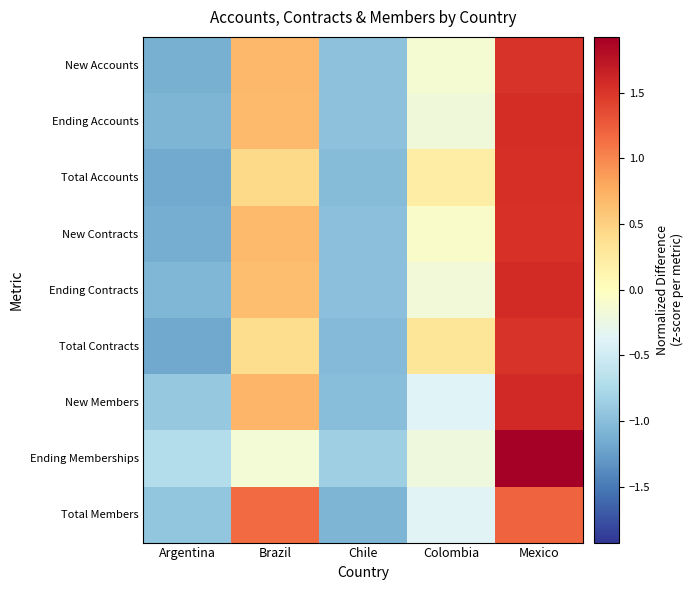

At how many categories does at least one series exceed 0?

3